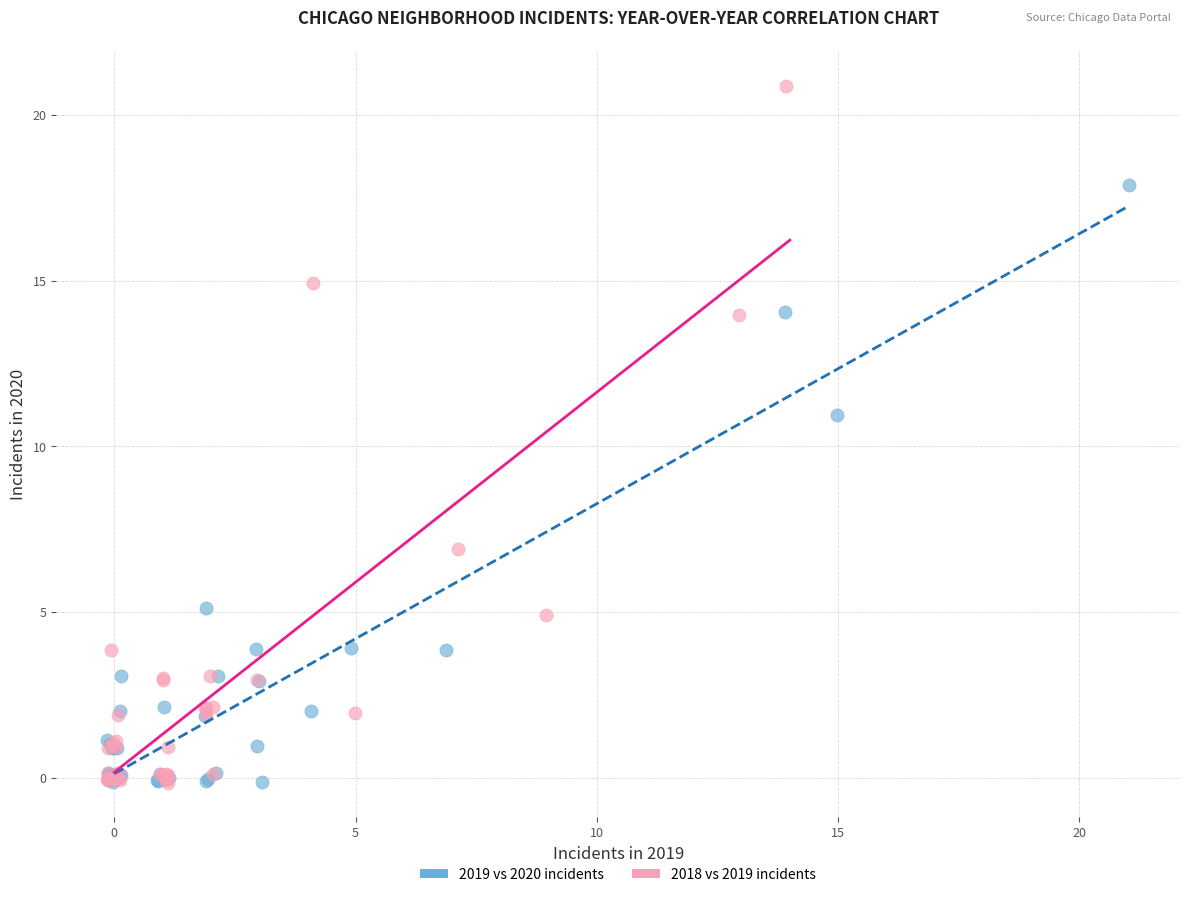

Which series reaches the maximum Y coordinate?

2018 vs 2019 incidents